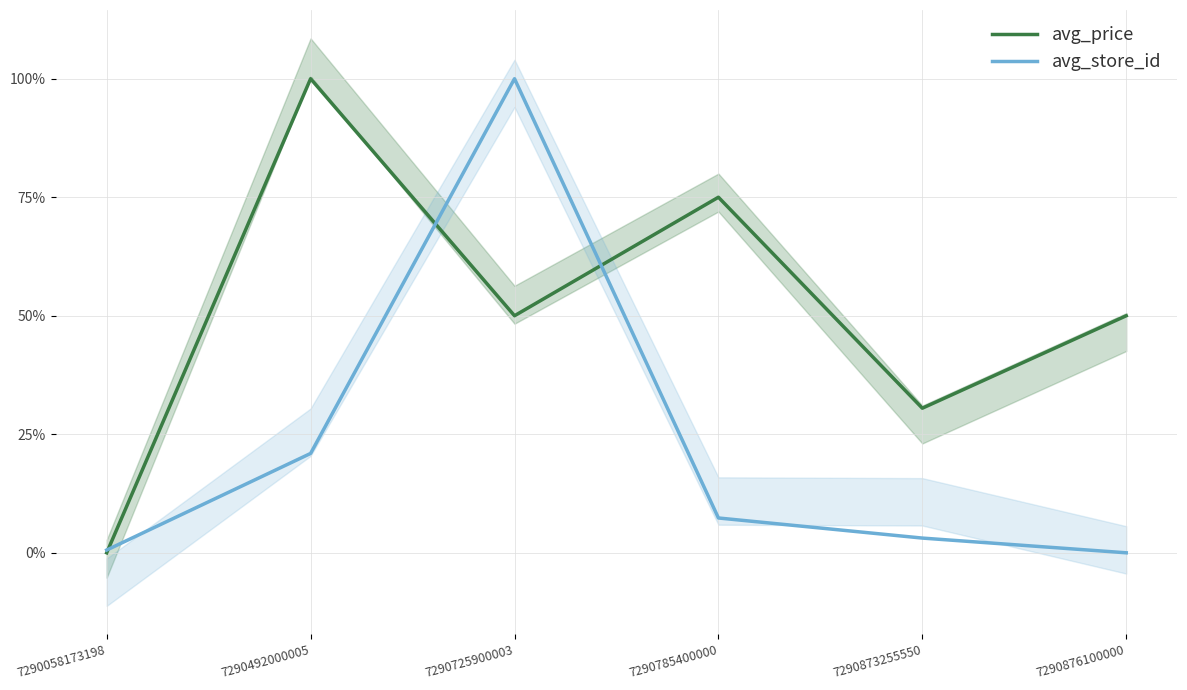

What is the average value of the avg_price series?

0.5